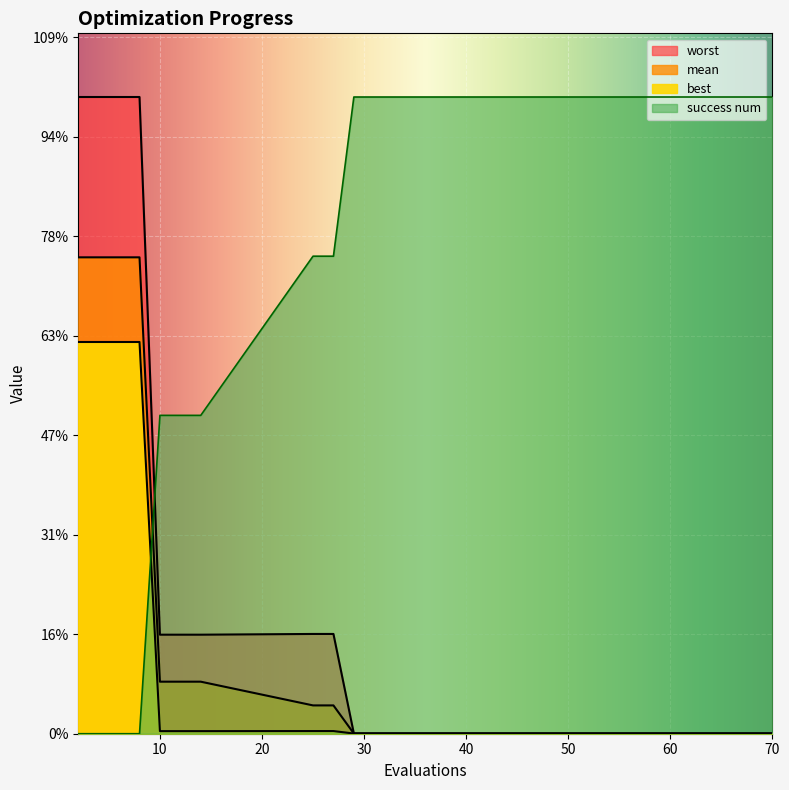

At 25, list the series in order from smallest to largest.

best, mean, worst, success num